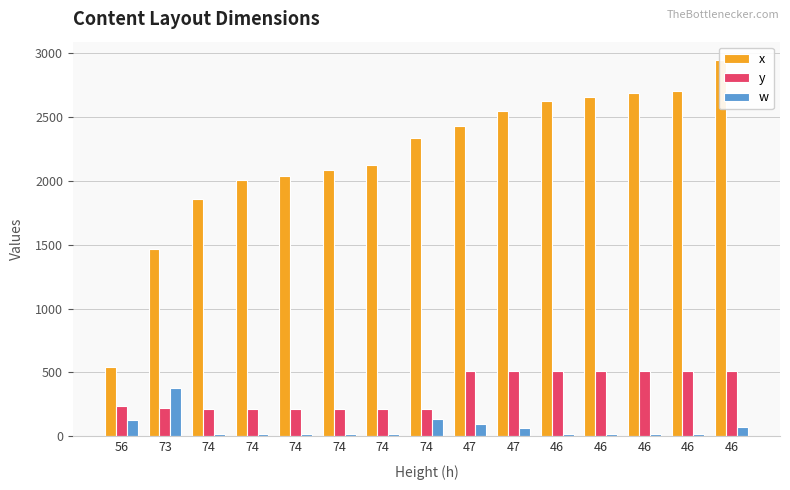

List the labels in order of x value, largest first.

46, 46, 46, 46, 46, 47, 47, 74, 74, 74, 74, 74, 74, 73, 56